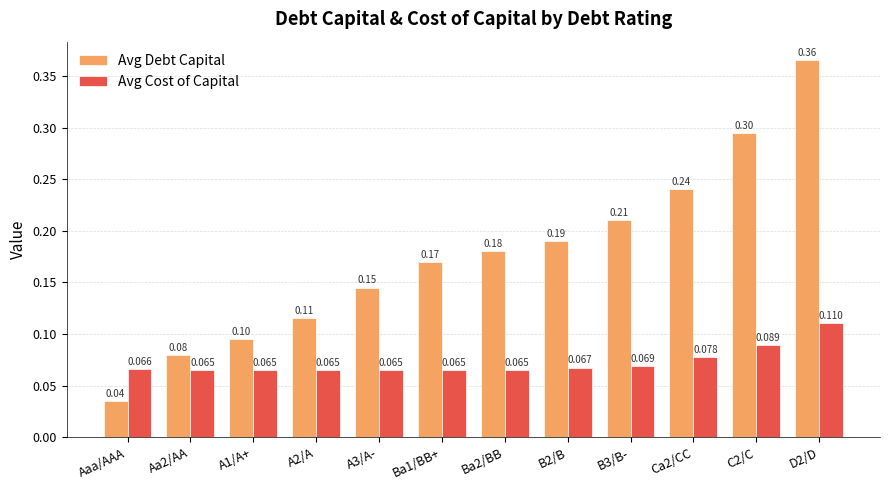

Are the bars horizontal?

No